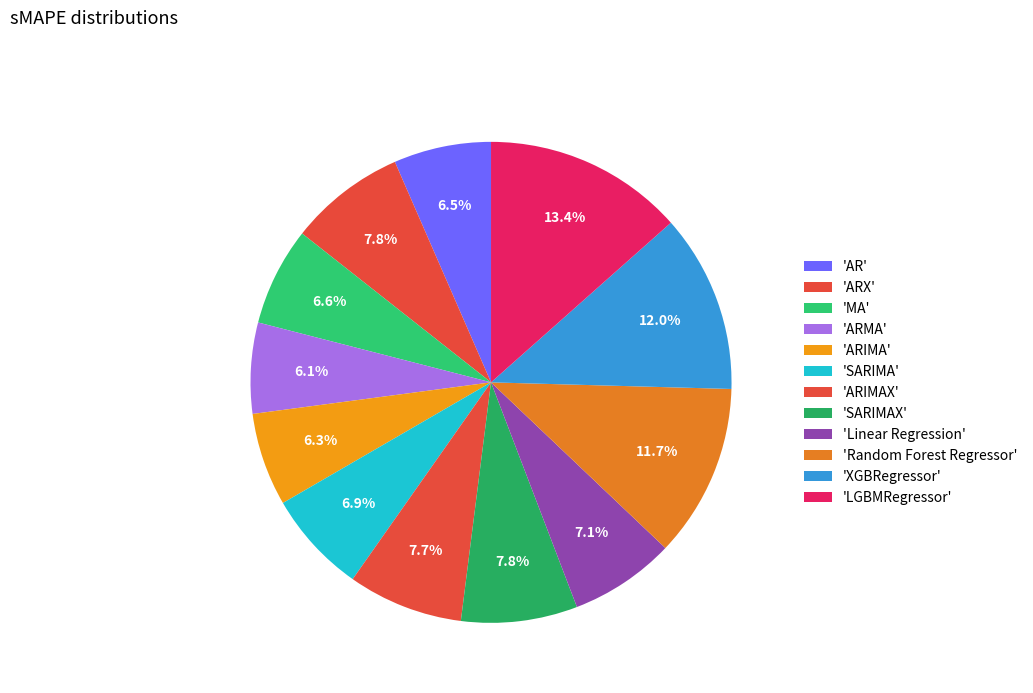

How many segments does this pie chart have?

12